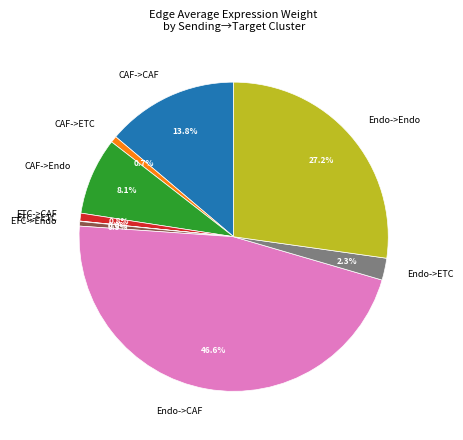

Which slice is the largest?

Endo->CAF